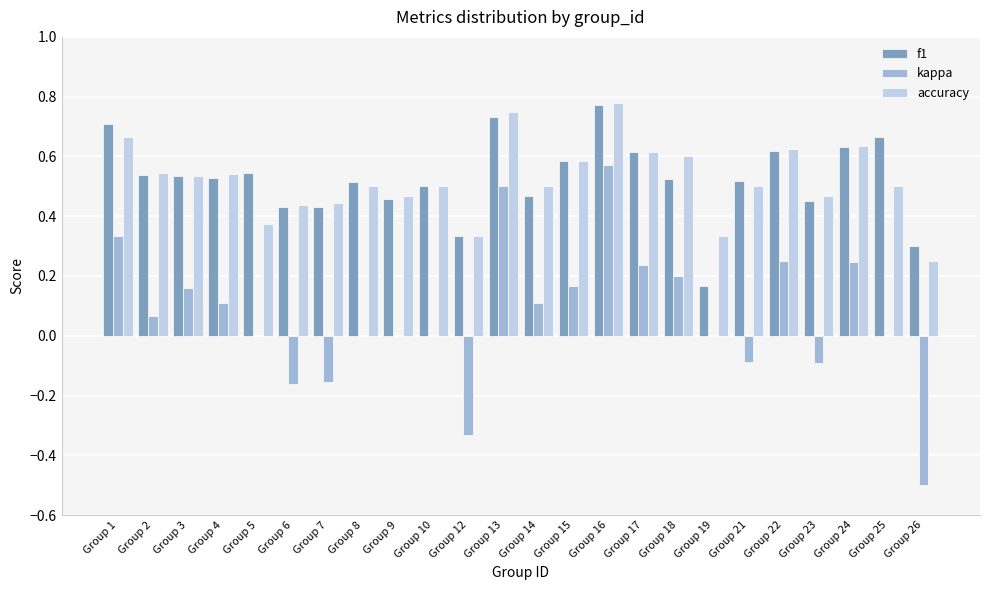

Does the chart contain stacked bars?

No